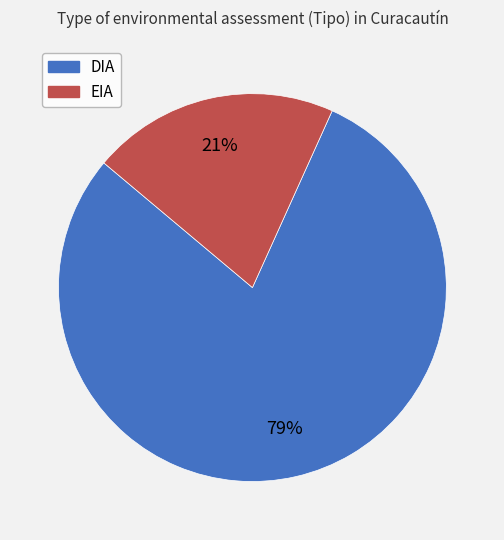

Which has a higher value, EIA or DIA?

DIA